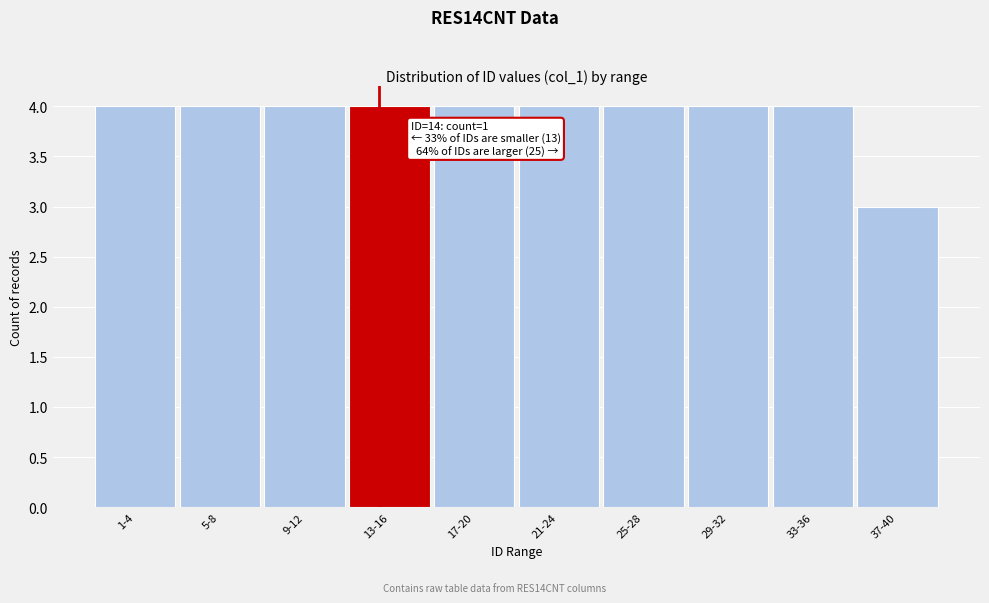

Reading right to left, extract all data points from this chart.

3	4	4	4	4	4	4	4	4	4